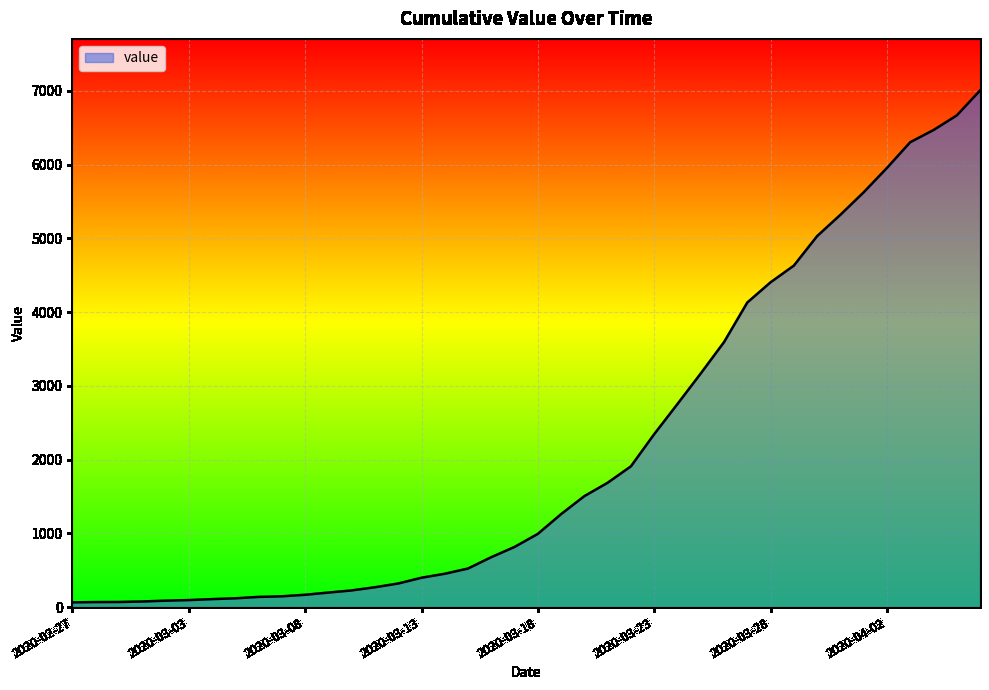

What is the maximum value shown in the chart?

7004